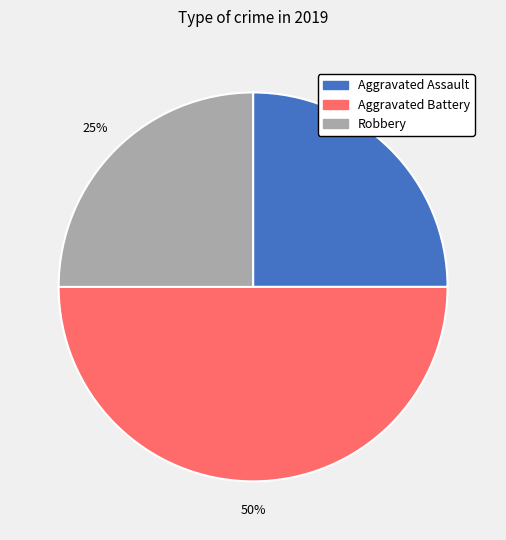

How many slices are in this pie chart?

3